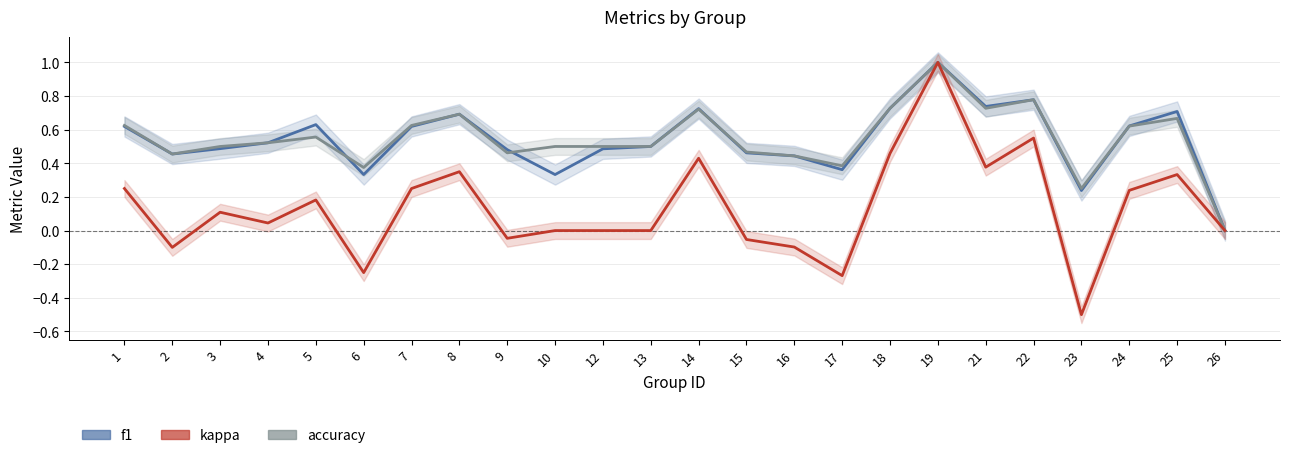

Which category has the highest value across all series?

19